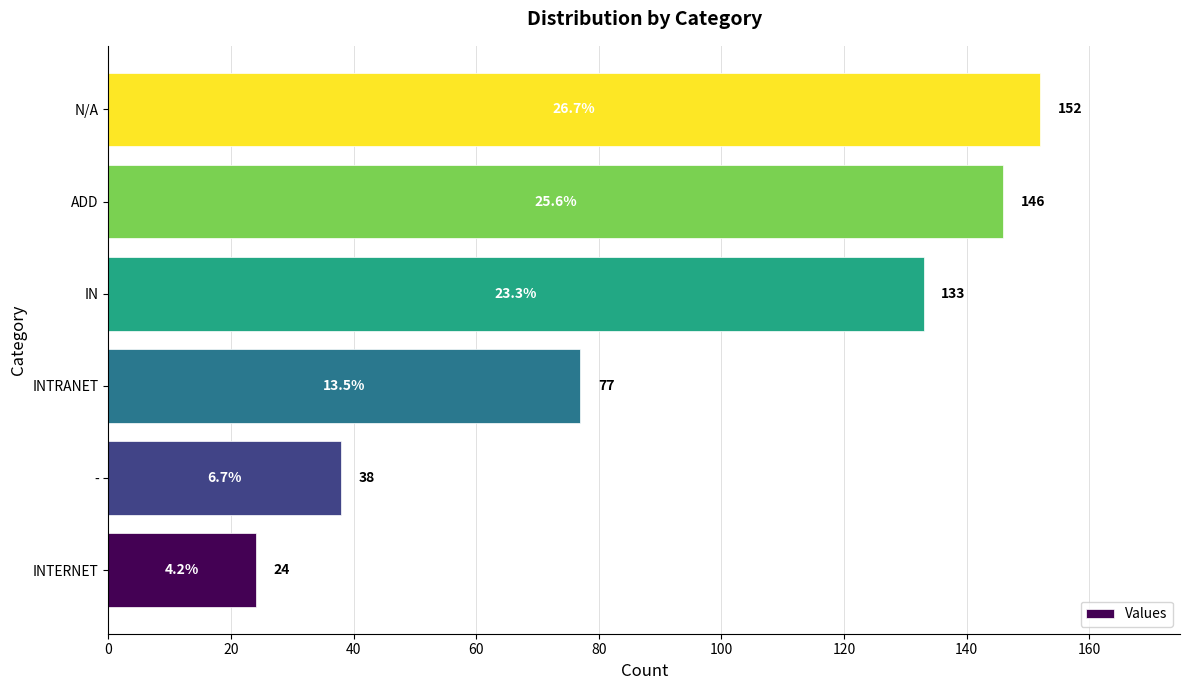

Reading bottom to top, list all the values displayed in this chart.

INTERNET=24	-=38	INTRANET=77	IN=133	ADD=146	N/A=152